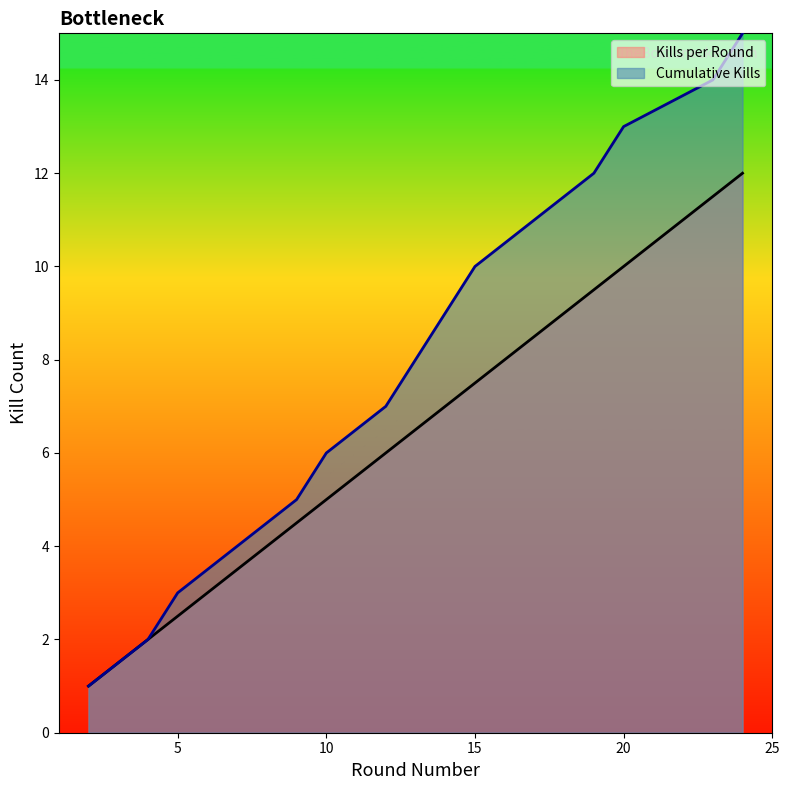

List the labels in order of Kills per Round value, largest first.

24, 23, 20, 19, 17, 15, 14, 13, 12, 10, 9, 7, 5, 4, 2